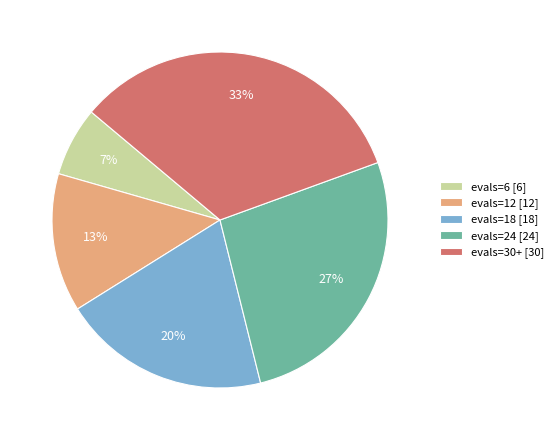

Is it true that evals=30+ [30] is 46% of the pie?

False